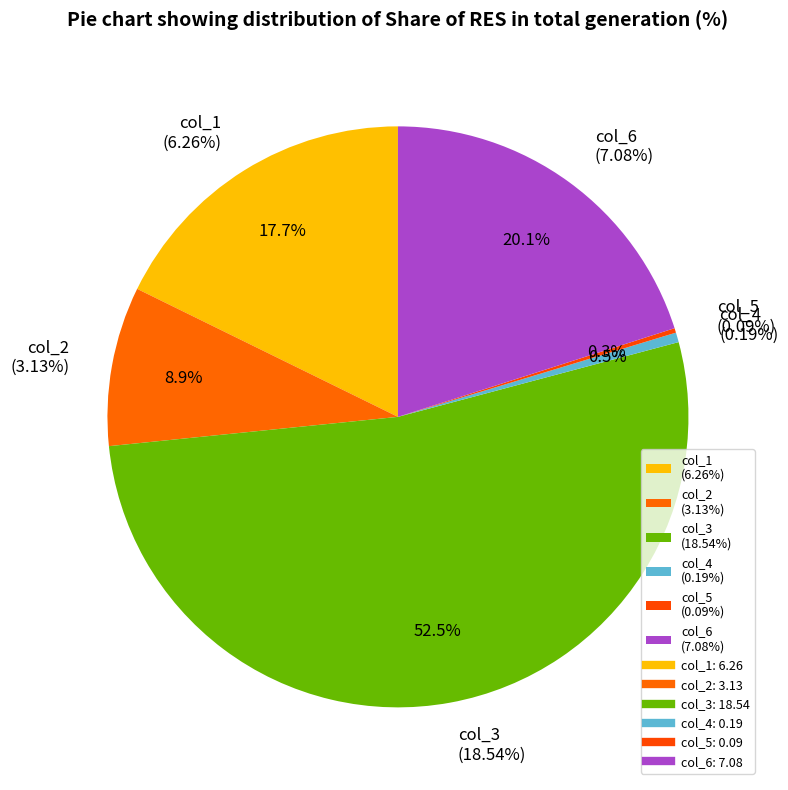

Is there a majority slice in this chart?

Yes